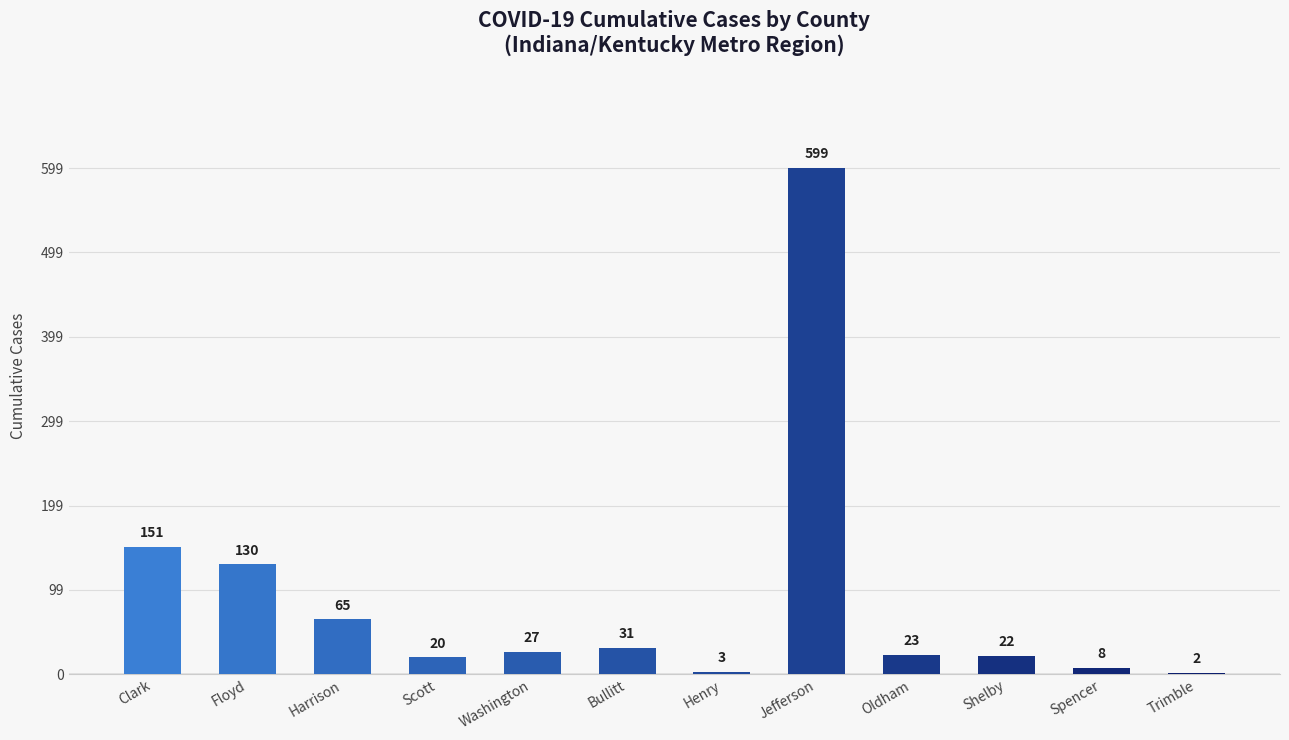

Count the number of categories in the chart.

12